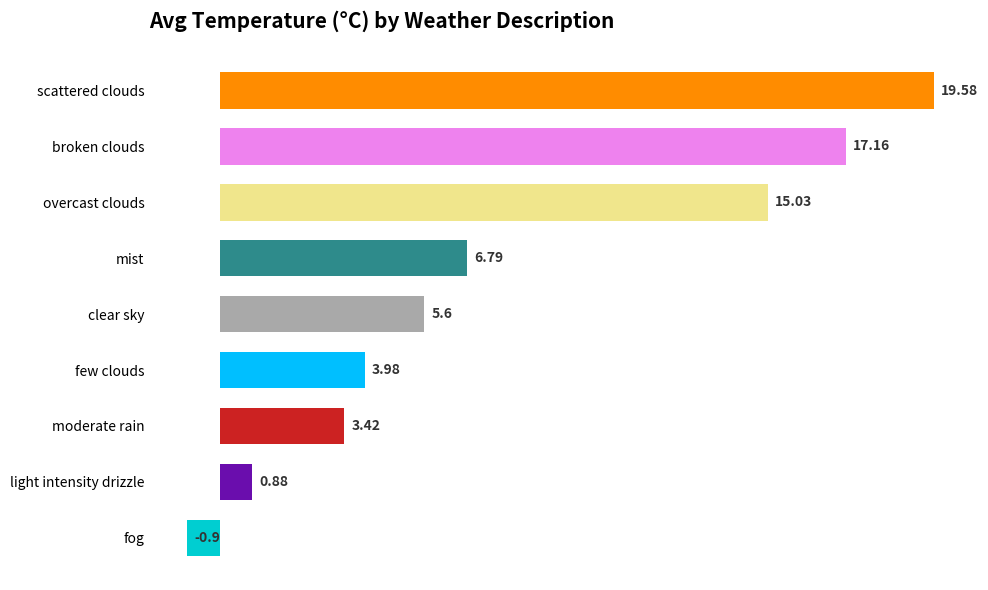

Count the number of values greater than 5.

5